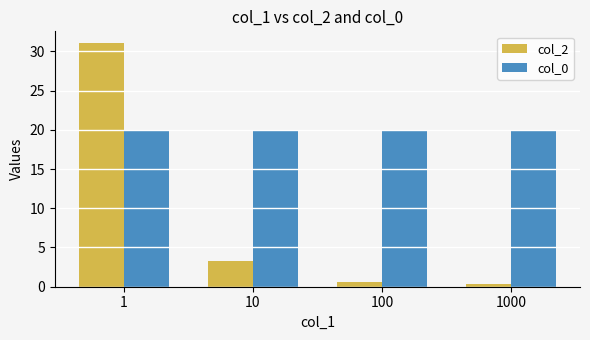

How many values in the col_2 series are below 3?

2